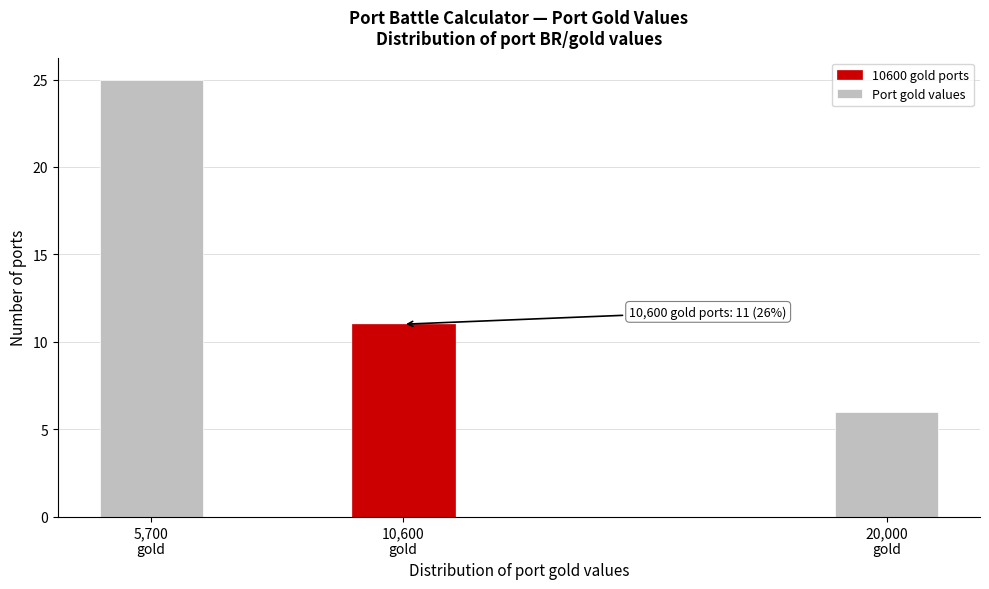

Reading left to right, transcribe all the data shown in this chart.

25	11	6